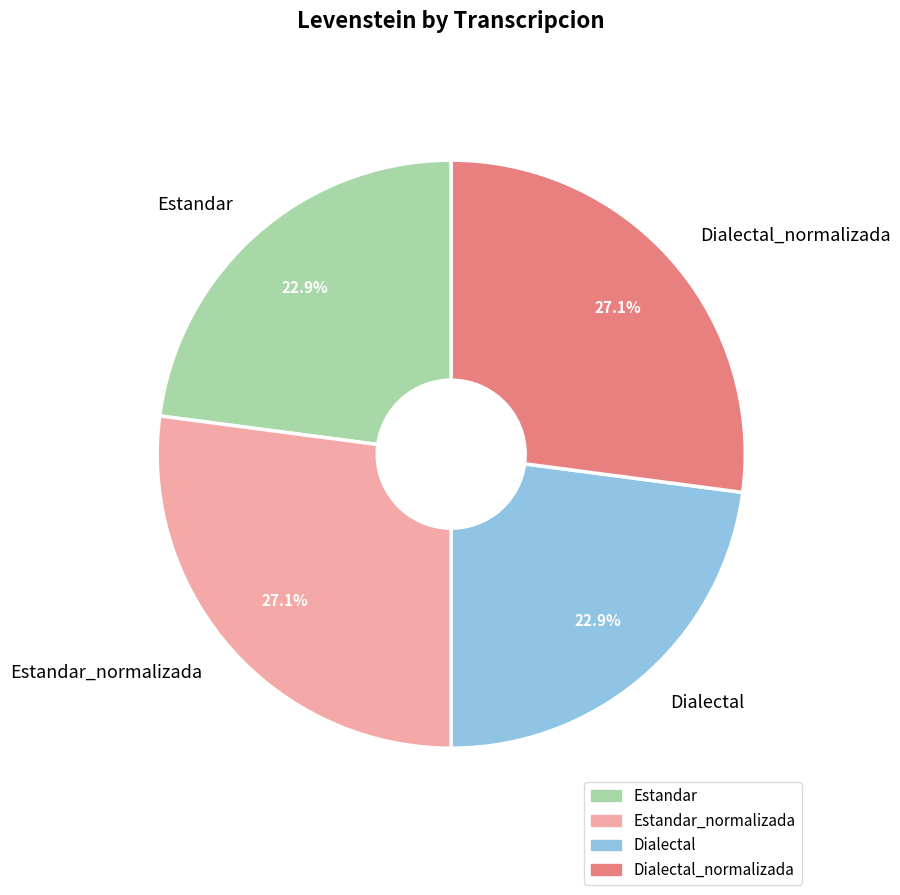

Which has a higher value, Estandar or Estandar_normalizada?

Estandar_normalizada